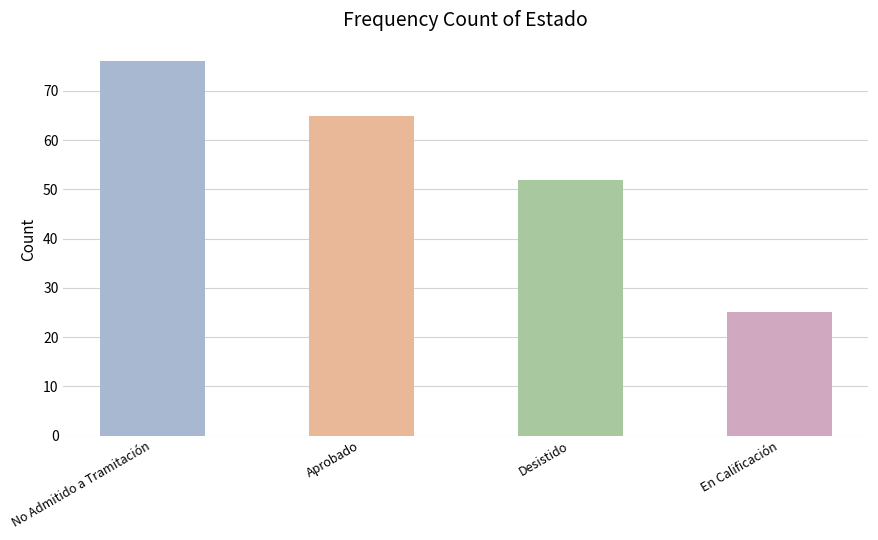

List the labels in order of value, smallest first.

En Calificación, Desistido, Aprobado, No Admitido a Tramitación